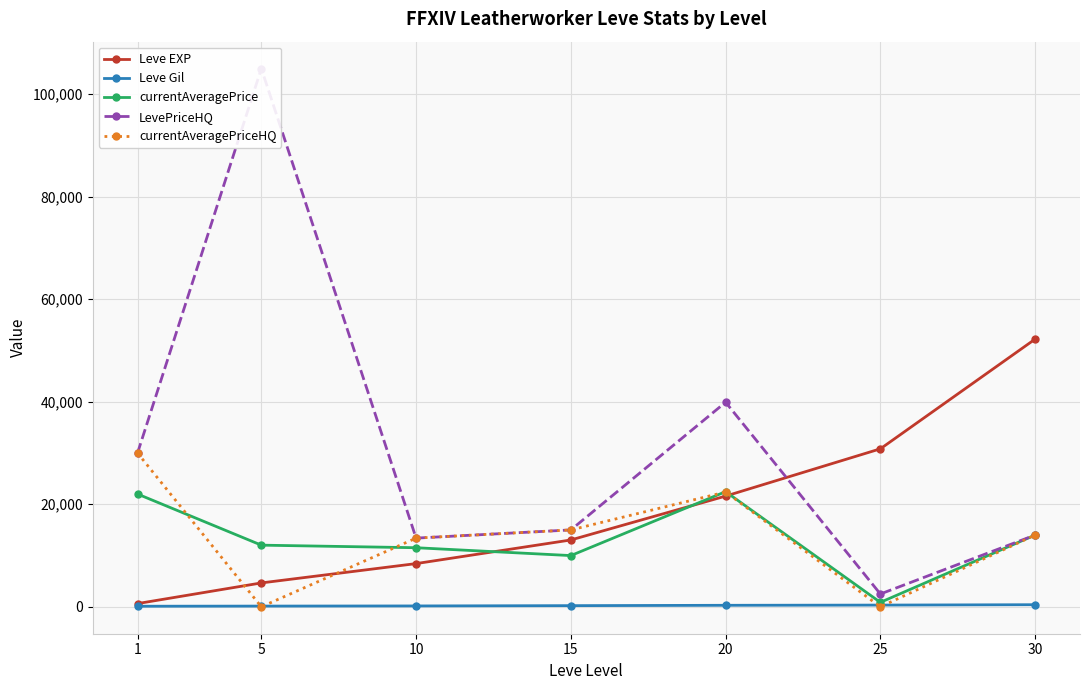

At which label does Leve Gil first exceed 226?

20